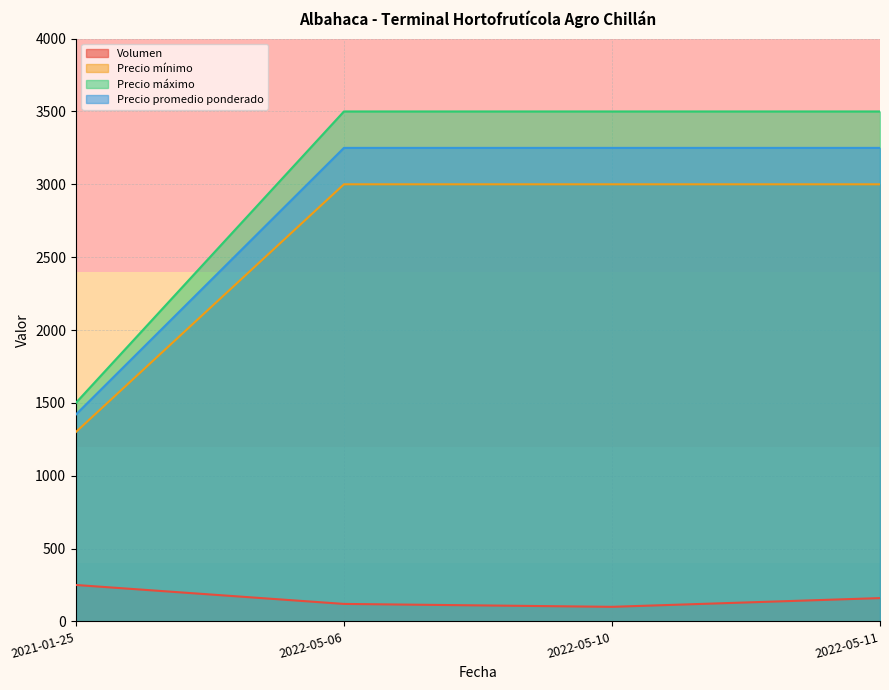

True or false: Precio promedio ponderado has a value of 2073 at 2022-05-06.

False